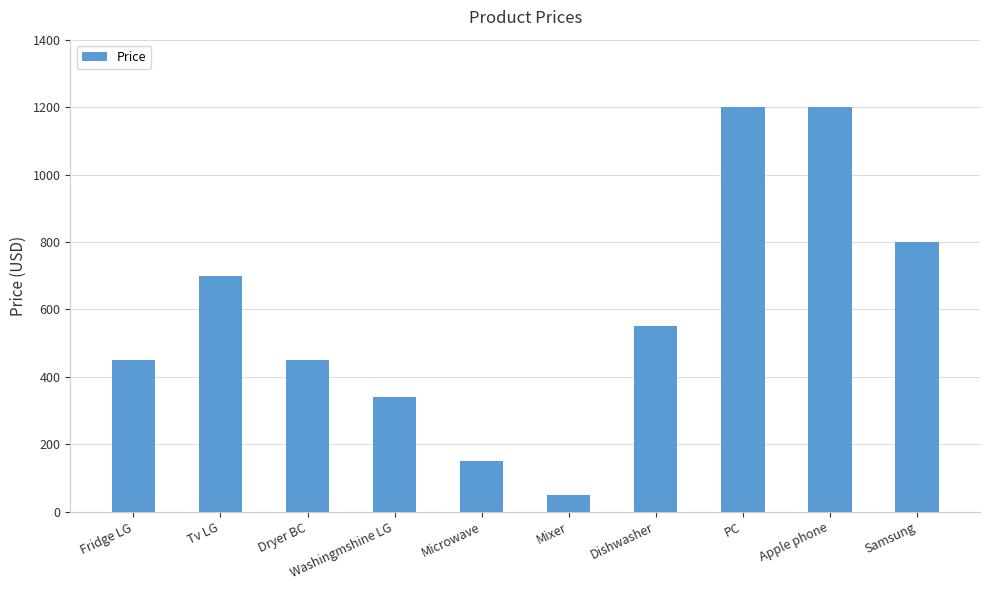

What is the ratio of the value at Apple phone to the value at PC?

1.0